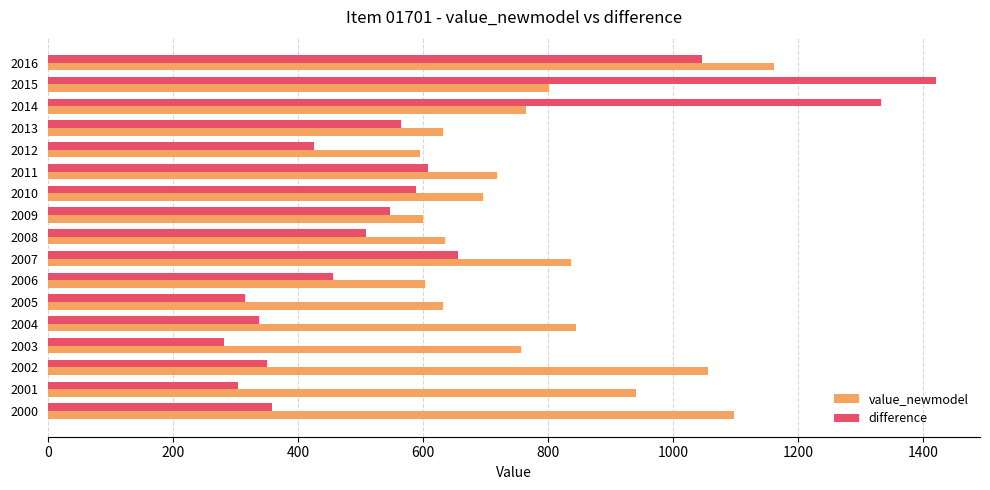

Rank the series by their maximum value, from highest to lowest.

difference, value_newmodel